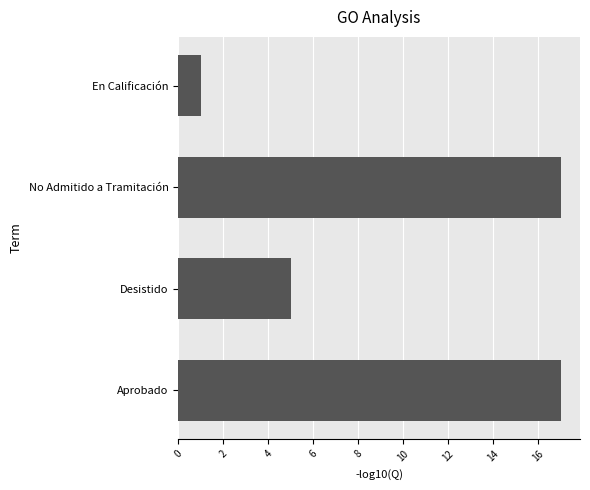

Does the chart contain stacked bars?

No